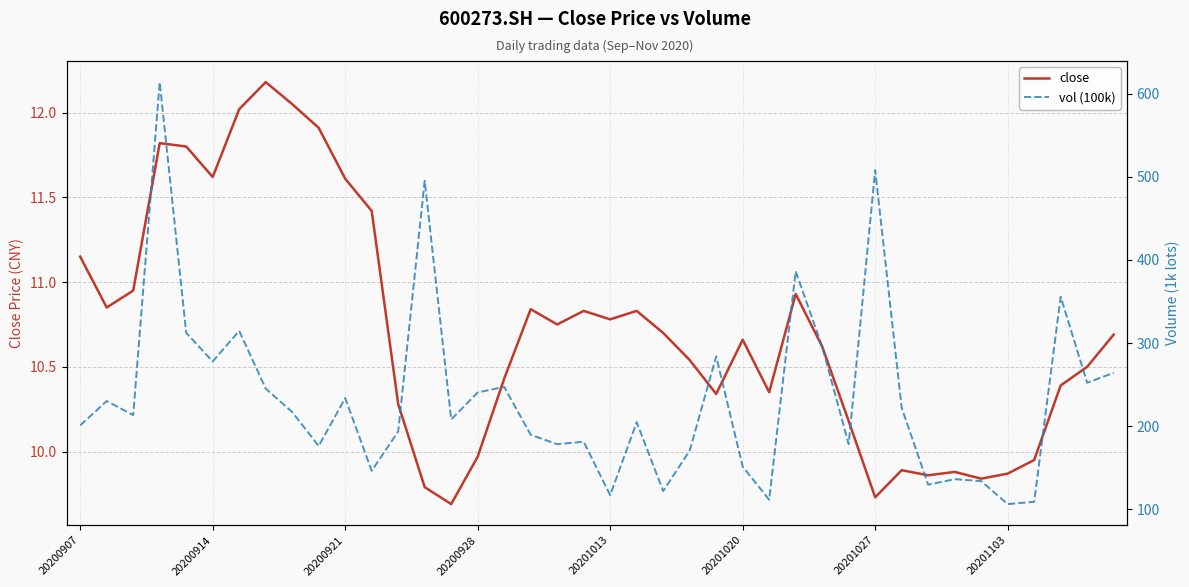

The close series shows 12.8 at 20201027. True or false?

False